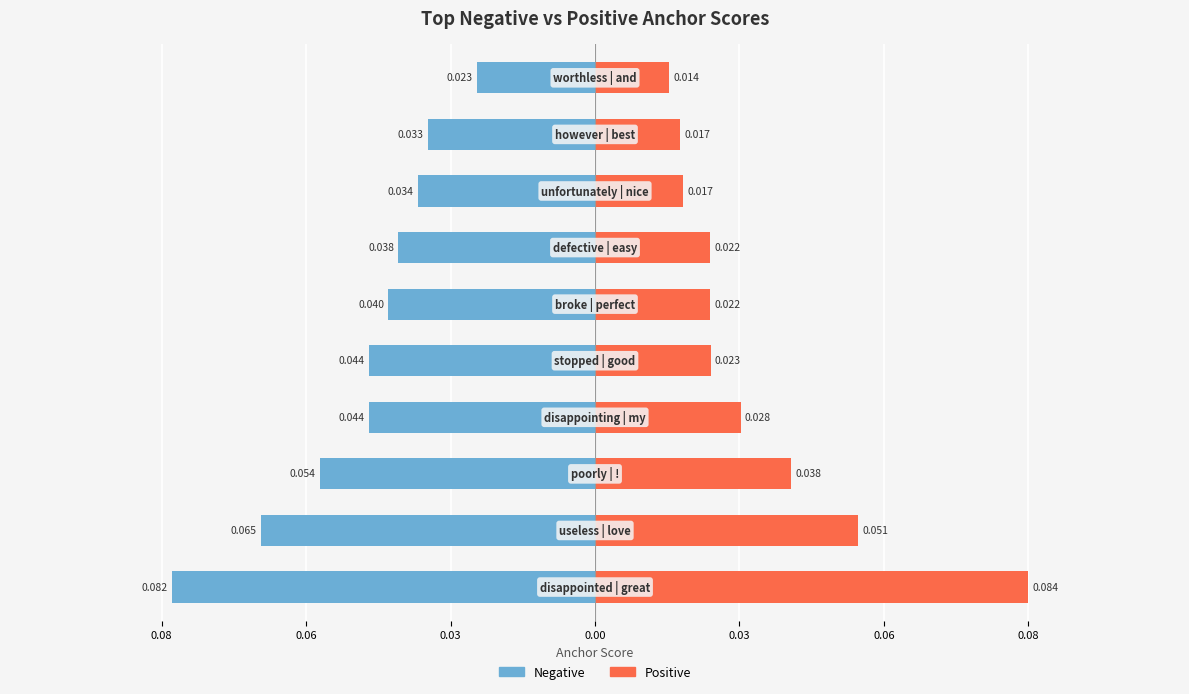

What is the sum of all Negative values?

-0.5